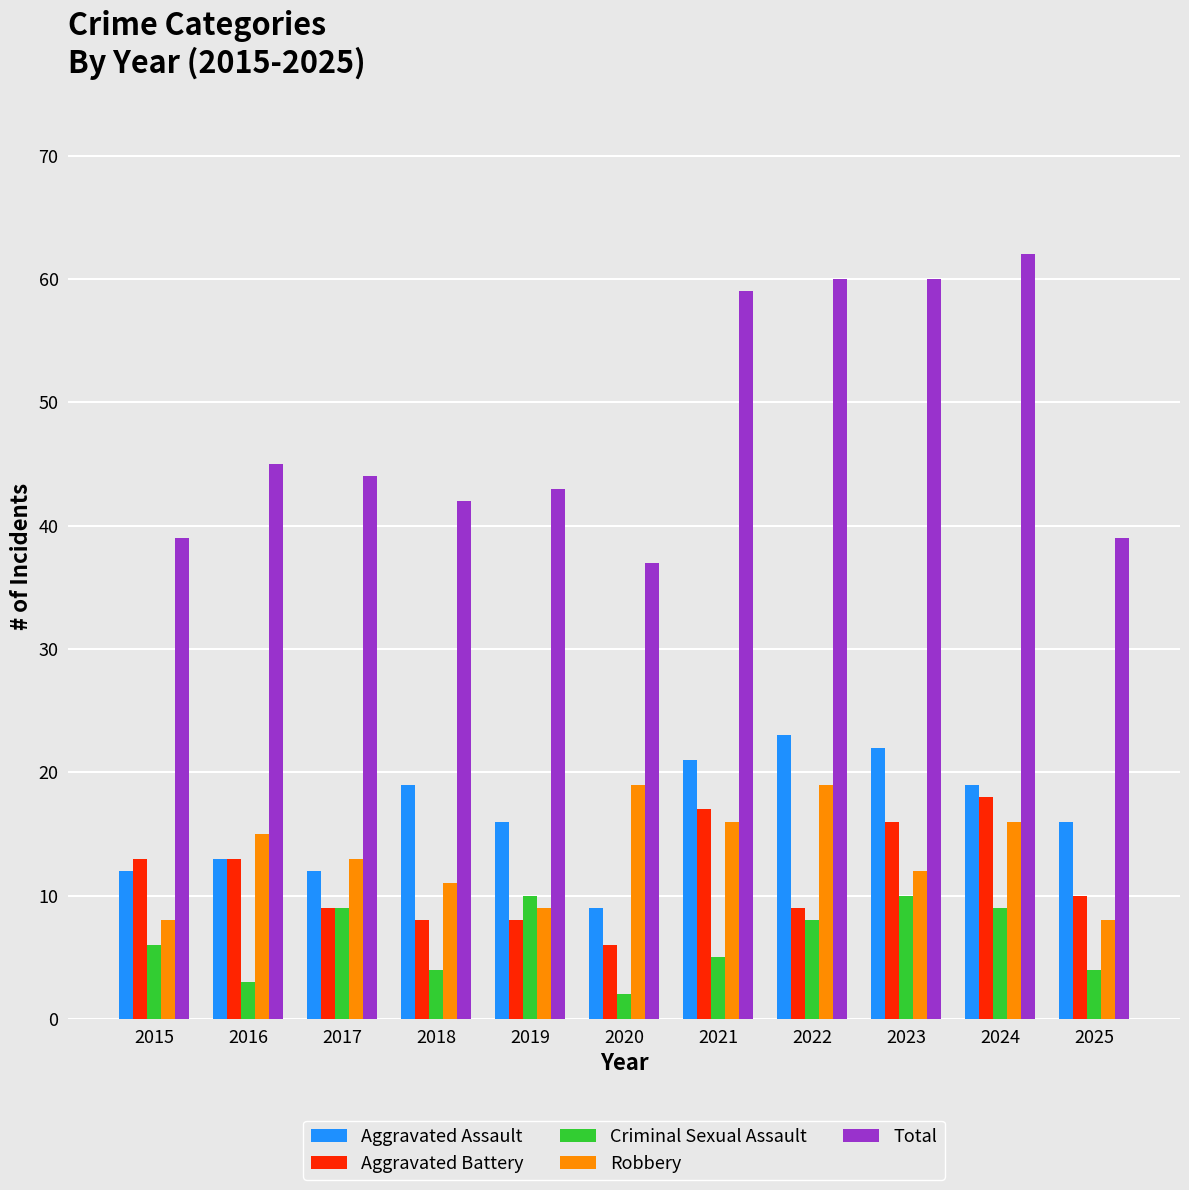

What is the greatest value displayed?

62